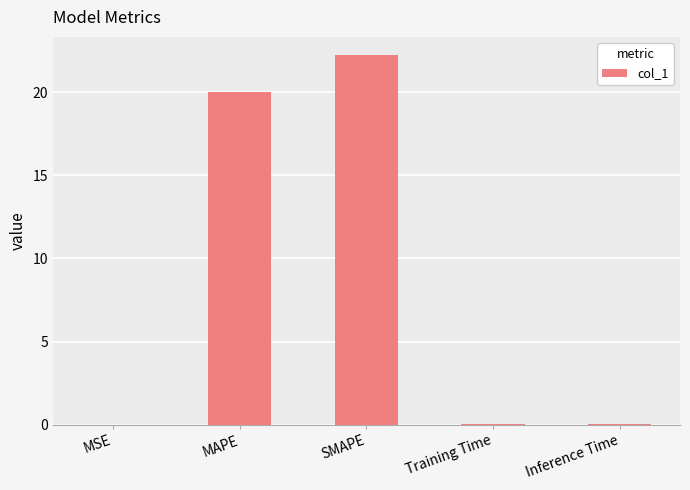

The chart shows a value of 20.0 at MAPE. True or false?

True